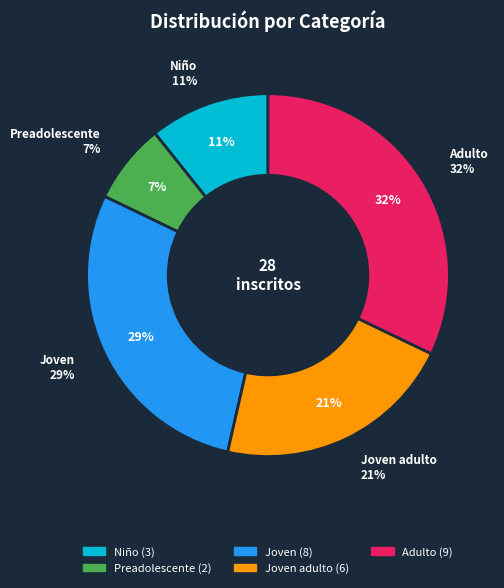

What is the change in value from Joven adulto to Adulto?

+3